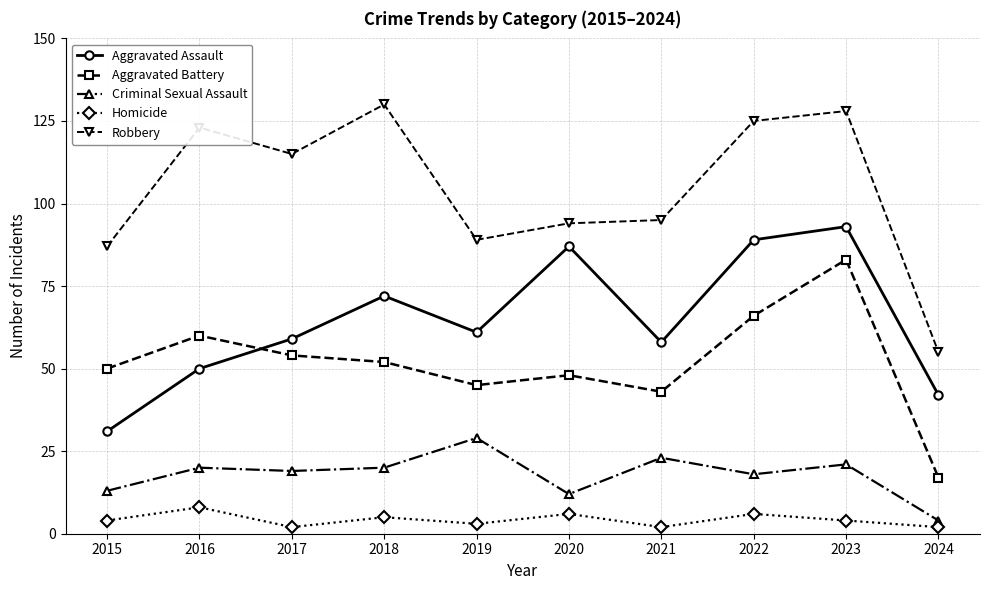

True or false: Robbery has a value of 94 at 2020.

True